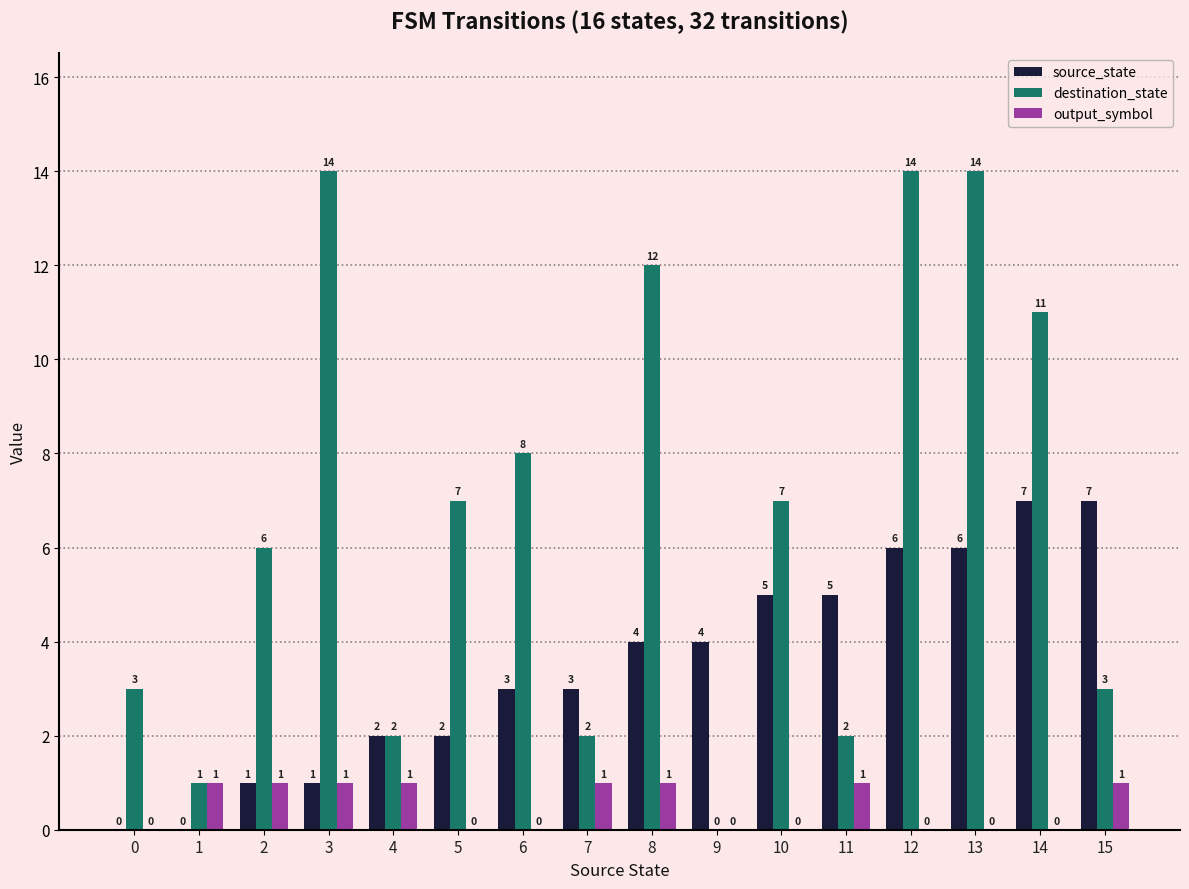

Which series changed the most between 7 and 9?

destination_state